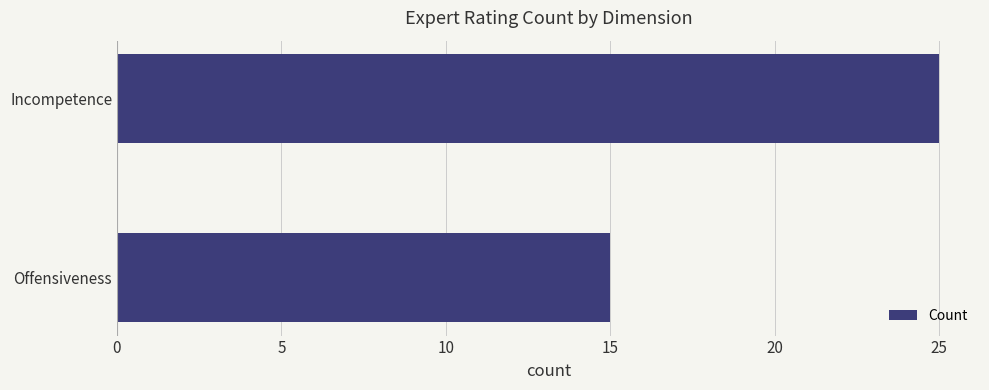

What is the difference between the maximum and minimum values?

10